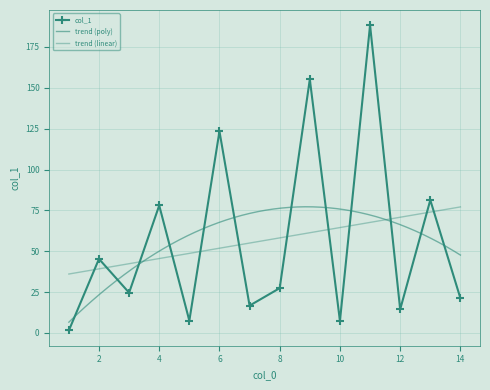

Does the chart have visible grid lines?

Yes